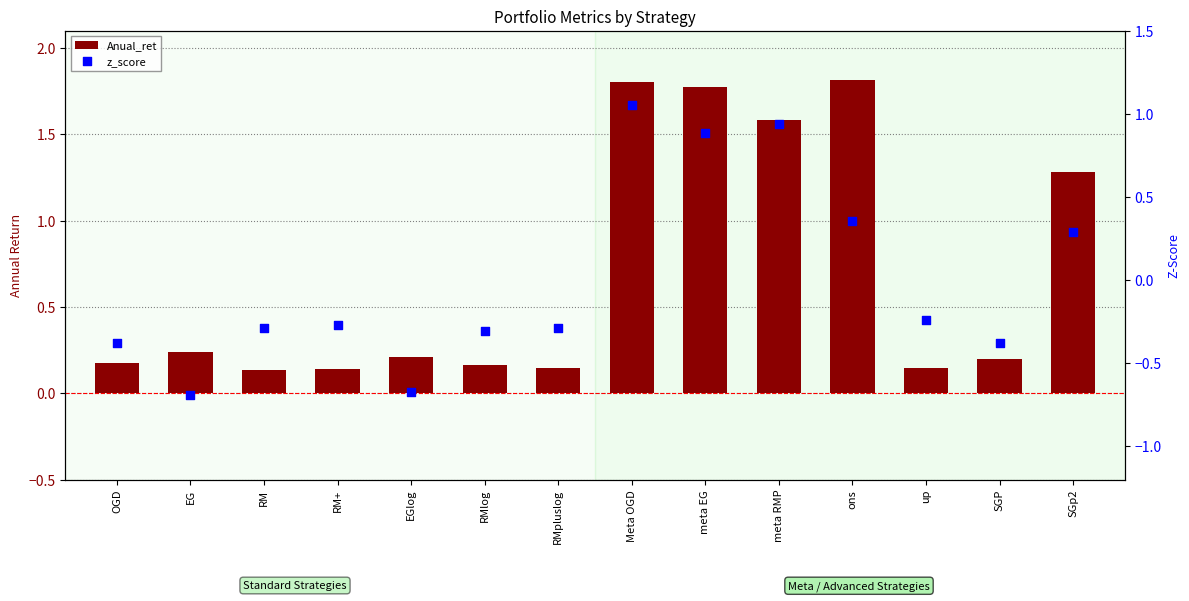

At which category is the sum across all series the highest?

Meta OGD